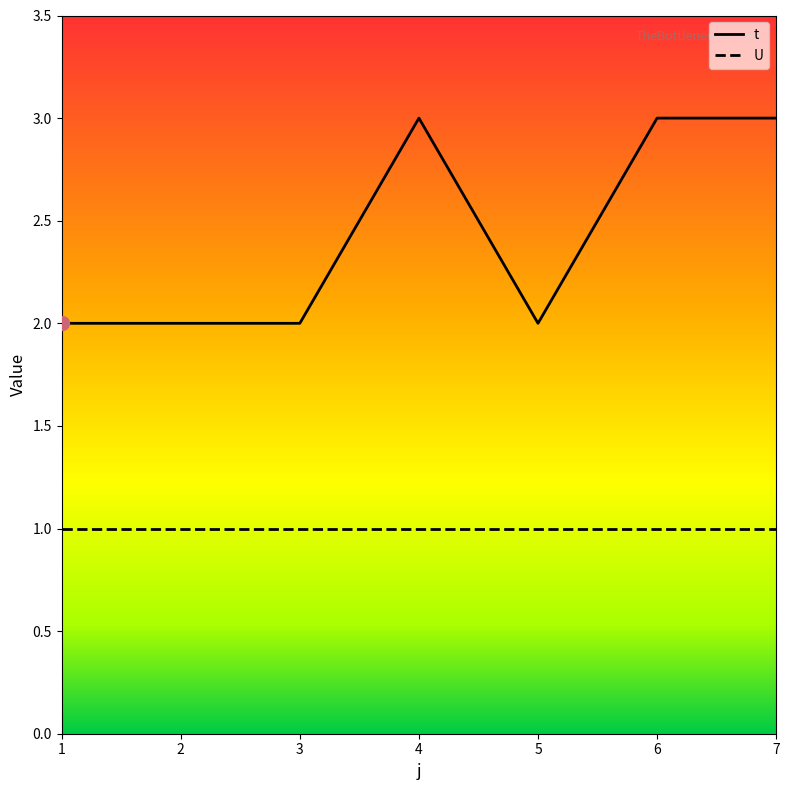

The value of U at 1 is 1. True or false?

True